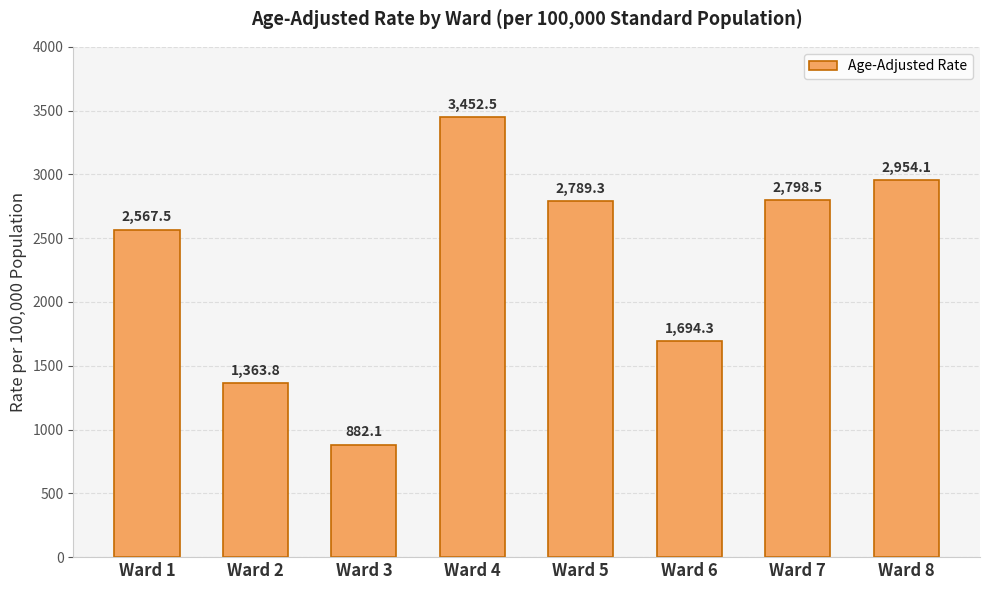

Reading left to right, what are all the values shown in this chart?

Ward 1=2567.5	Ward 2=1363.8	Ward 3=882.1	Ward 4=3452.5	Ward 5=2789.3	Ward 6=1694.3	Ward 7=2798.5	Ward 8=2954.1